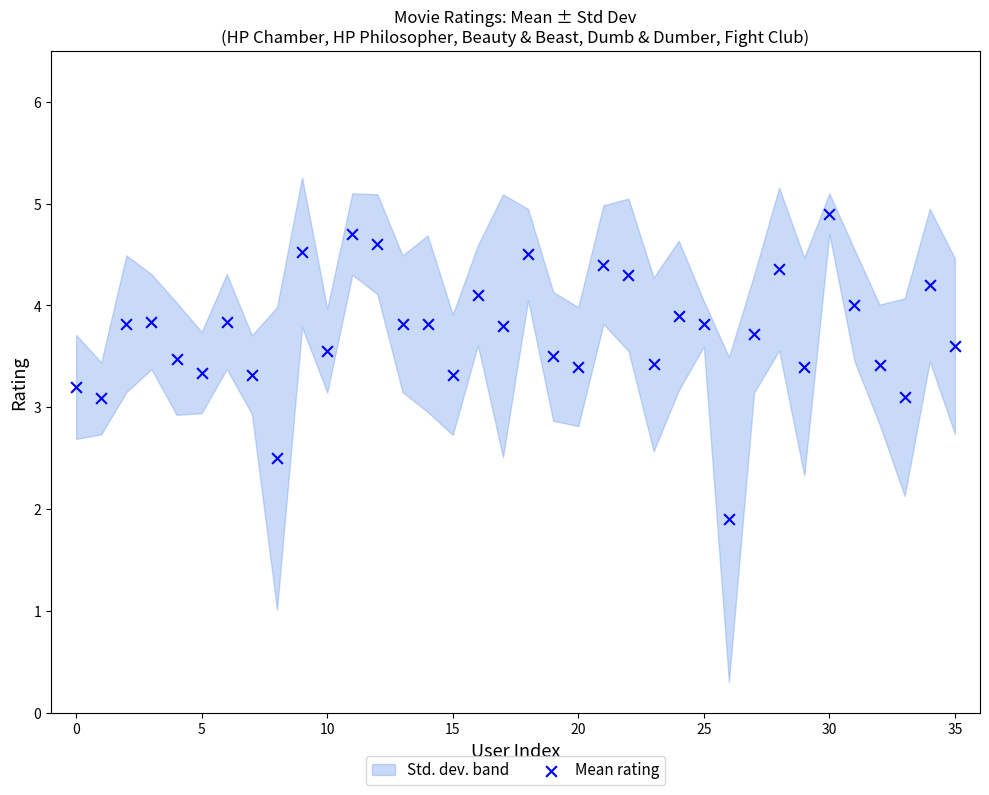

What is the range of Y values (max minus min)?

3.0